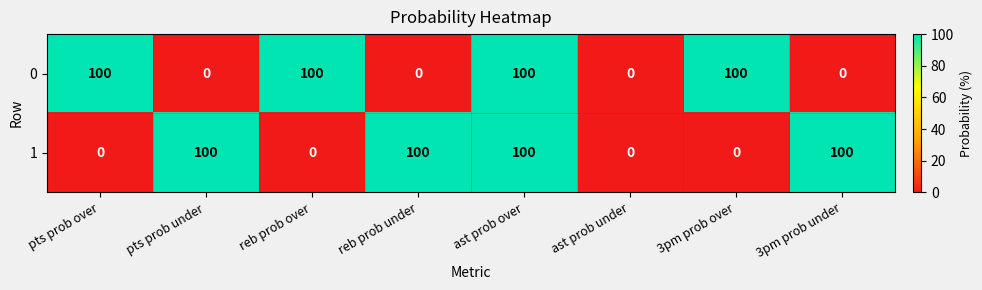

What is the maximum value for 0?

100